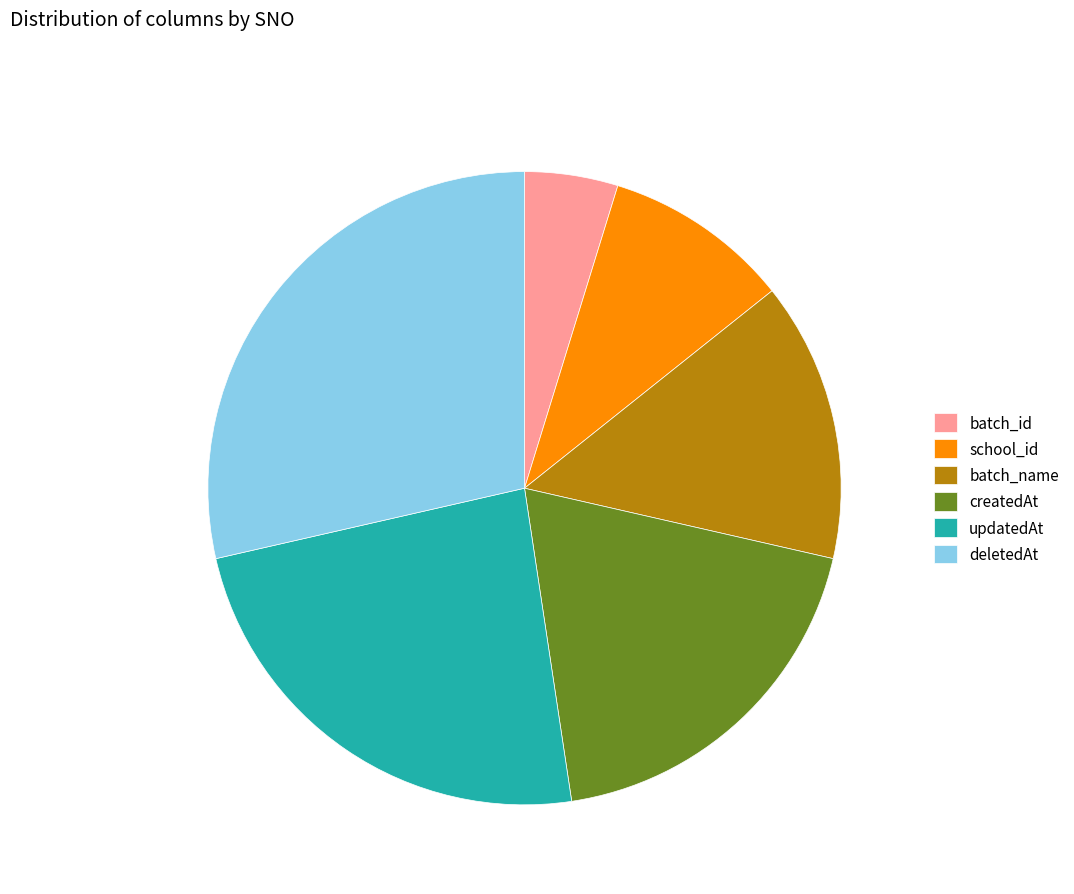

Is there any slice that represents more than half of the pie?

No